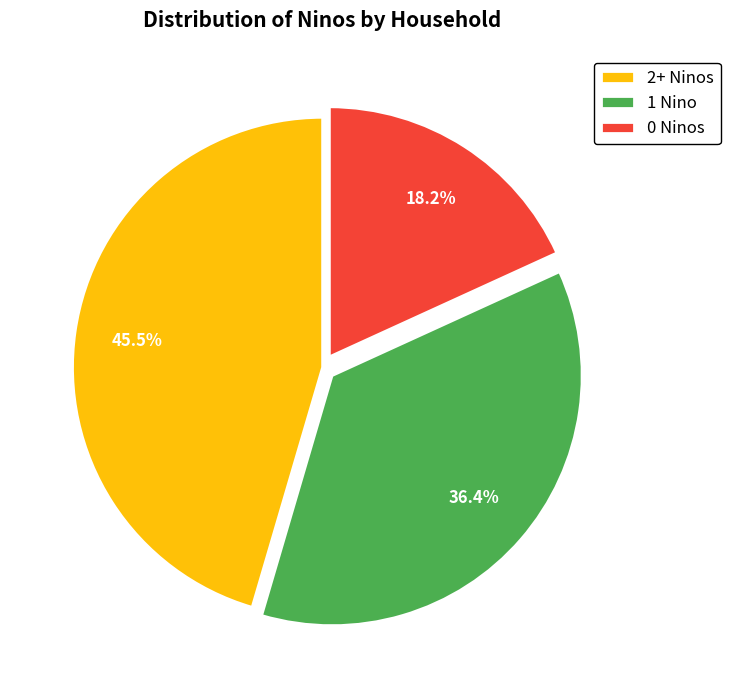

Combined, do 0 Ninos and 2+ Ninos account for over 50%?

Yes